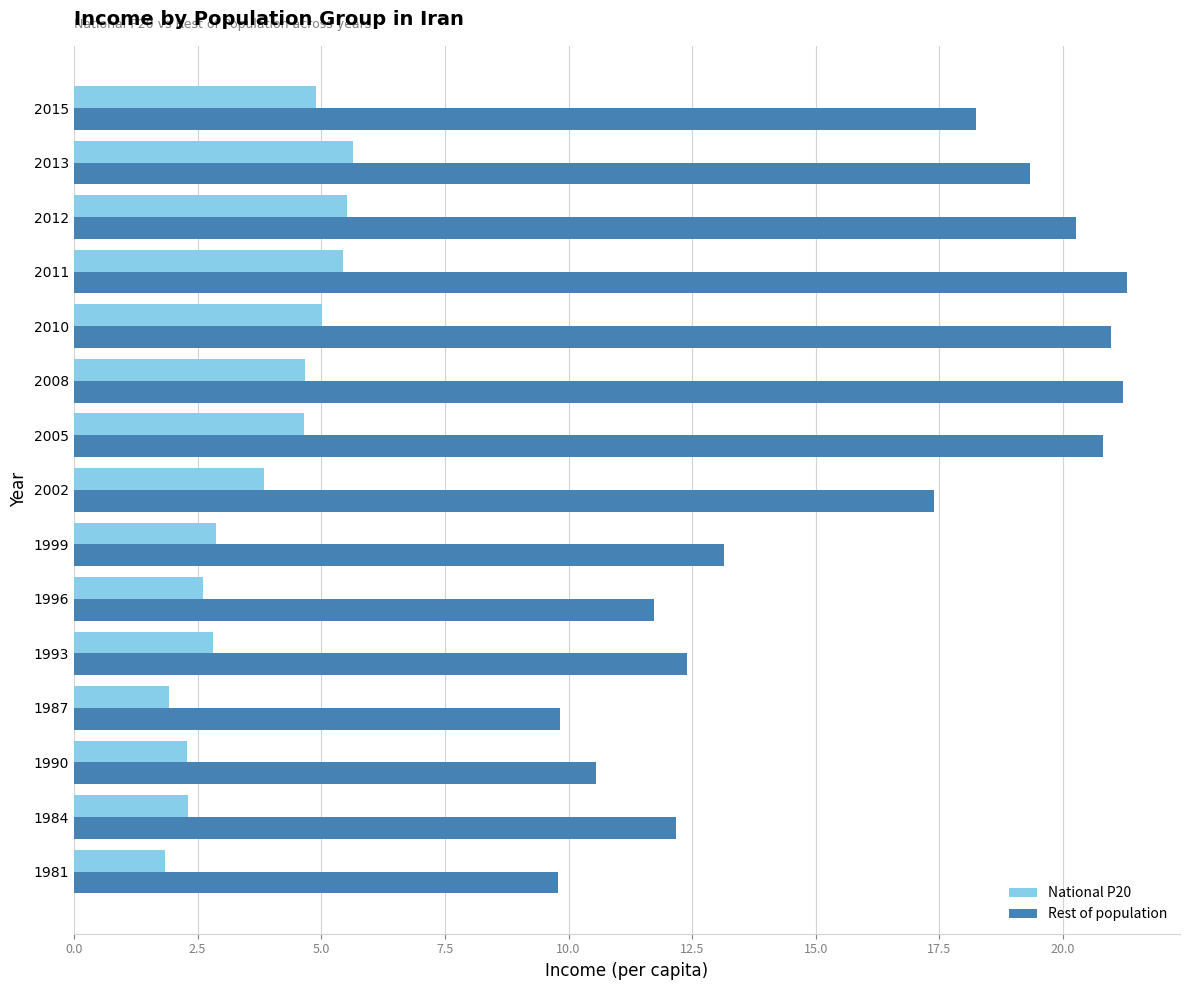

List the series in order of their overall mean, lowest first.

National P20, Rest of population